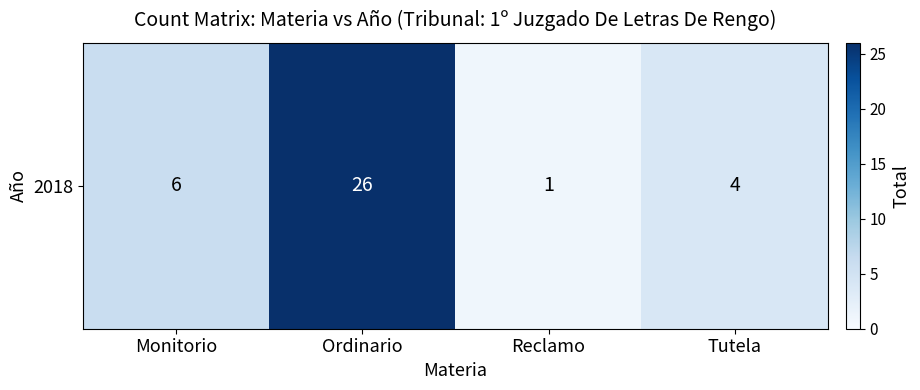

What is the change in value from Monitorio to Ordinario?

+20